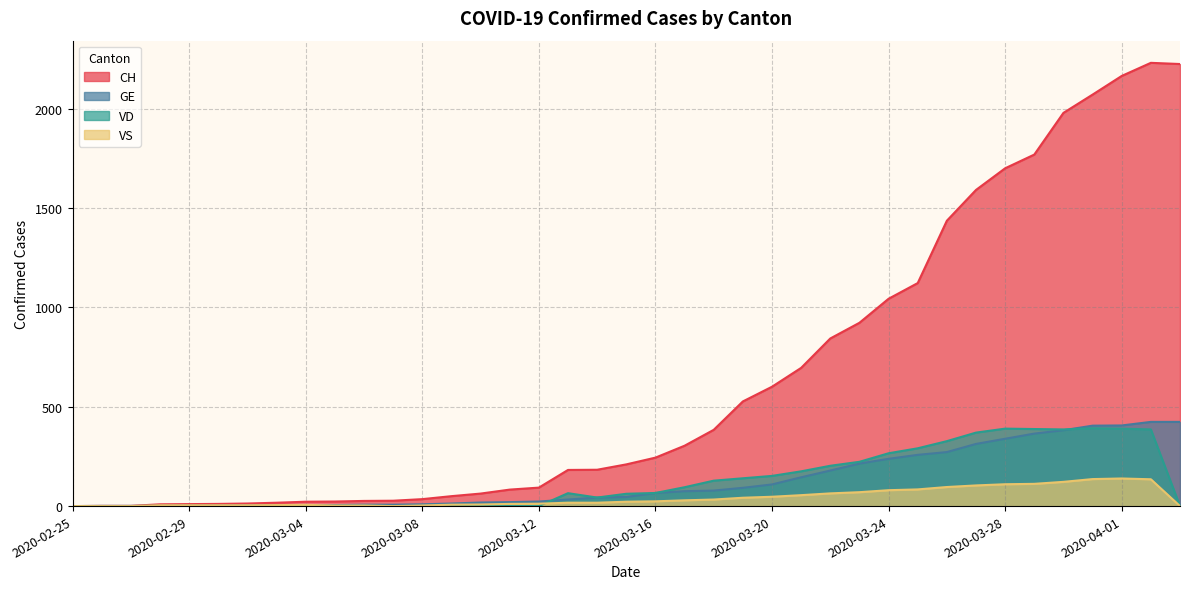

Where is the first local maximum for CH?

2020-04-02